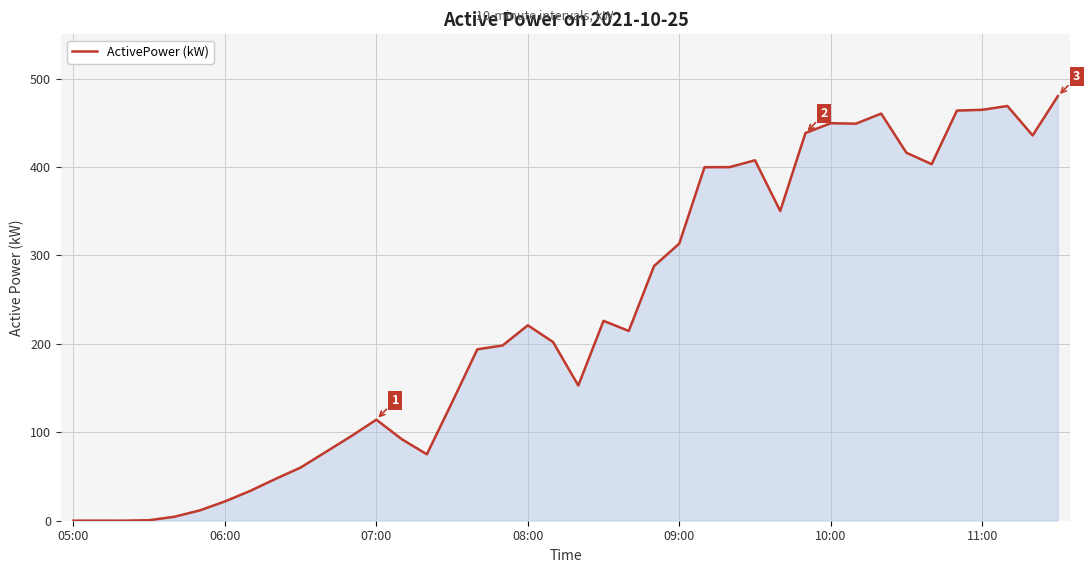

What is the greatest value displayed?

480.2